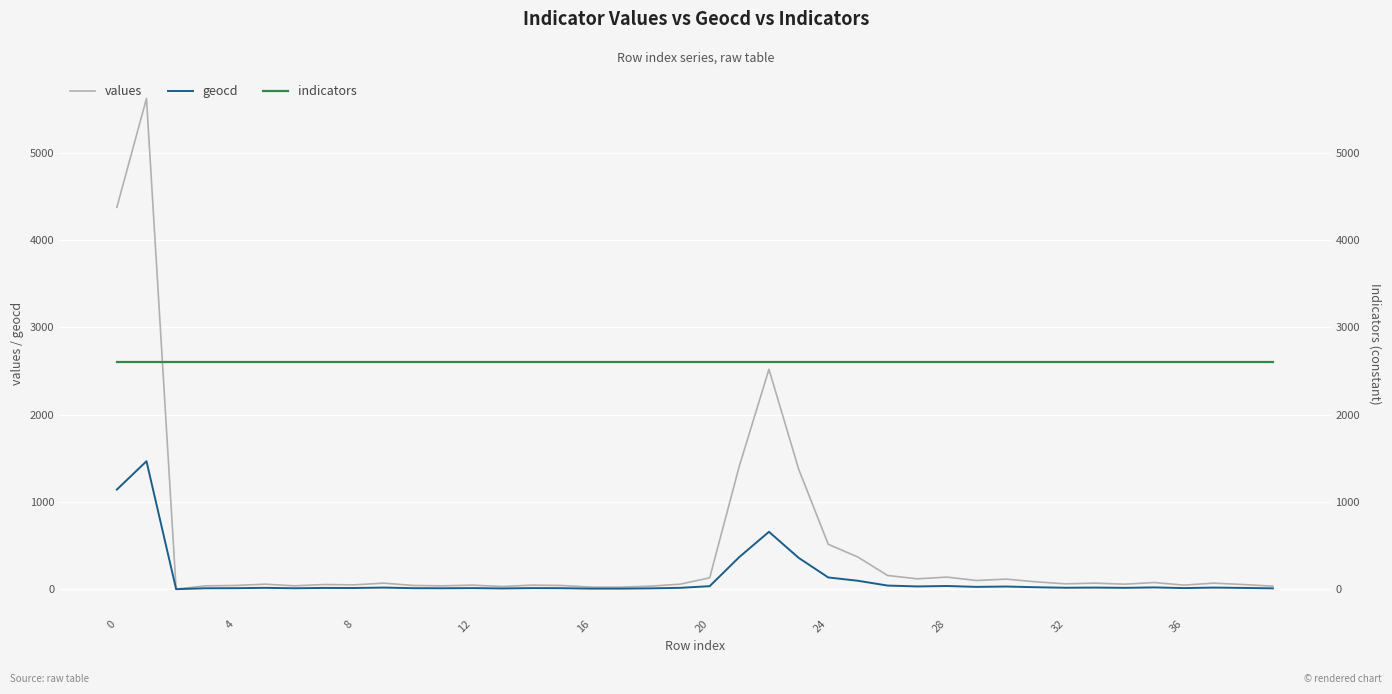

In geocd, how many points are higher than both neighbors (excluding endpoints)?

12